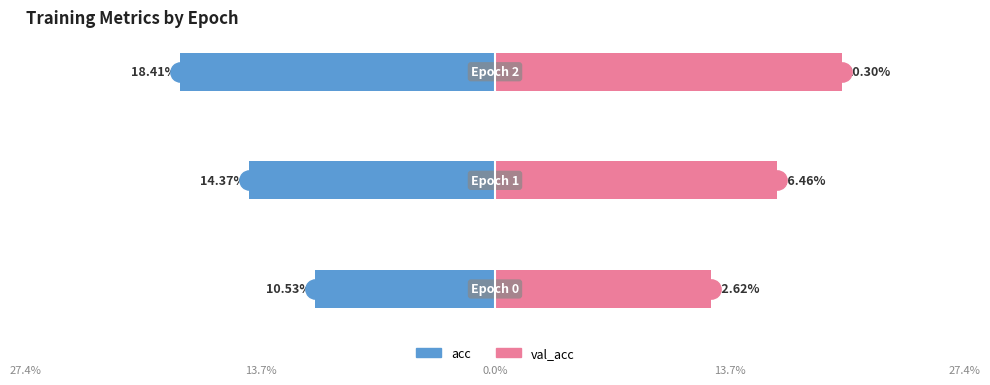

Reading left to right, extract all data points from this chart.

acc: -0.1	-0.1	-0.2
val_acc: 0.1	0.2	0.2